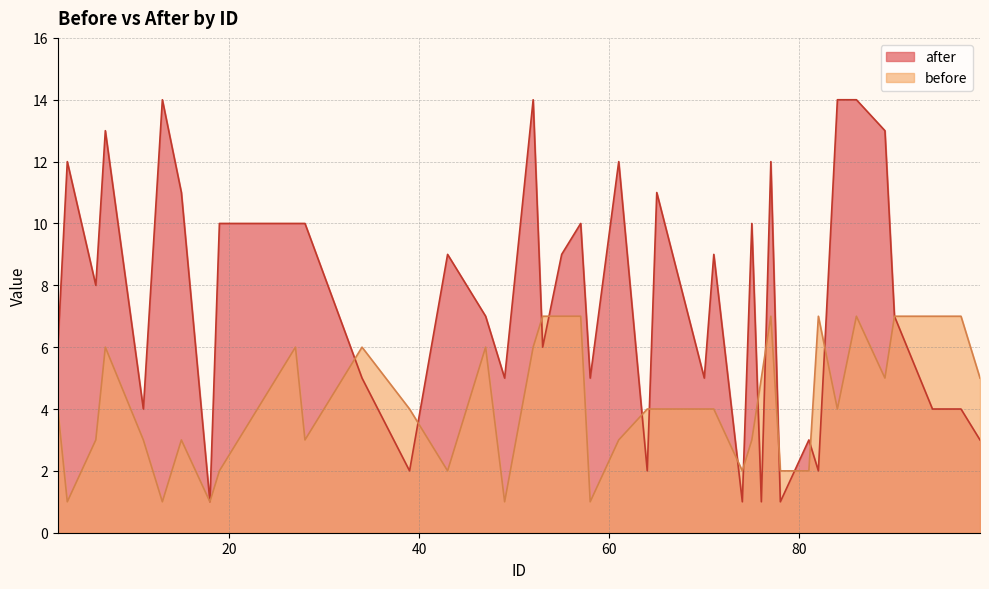

At which category is the sum across all series the highest?

86